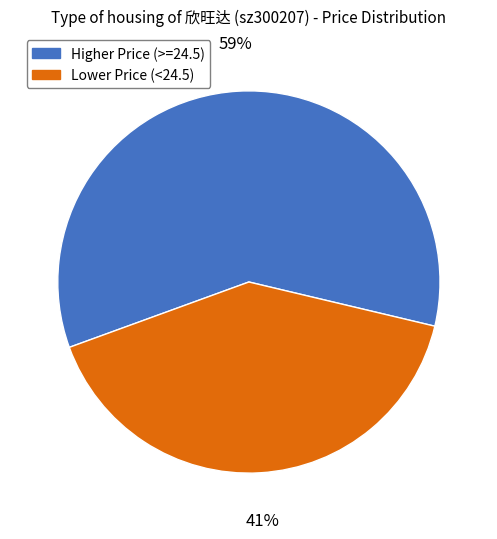

Is there any slice that represents more than half of the pie?

Yes